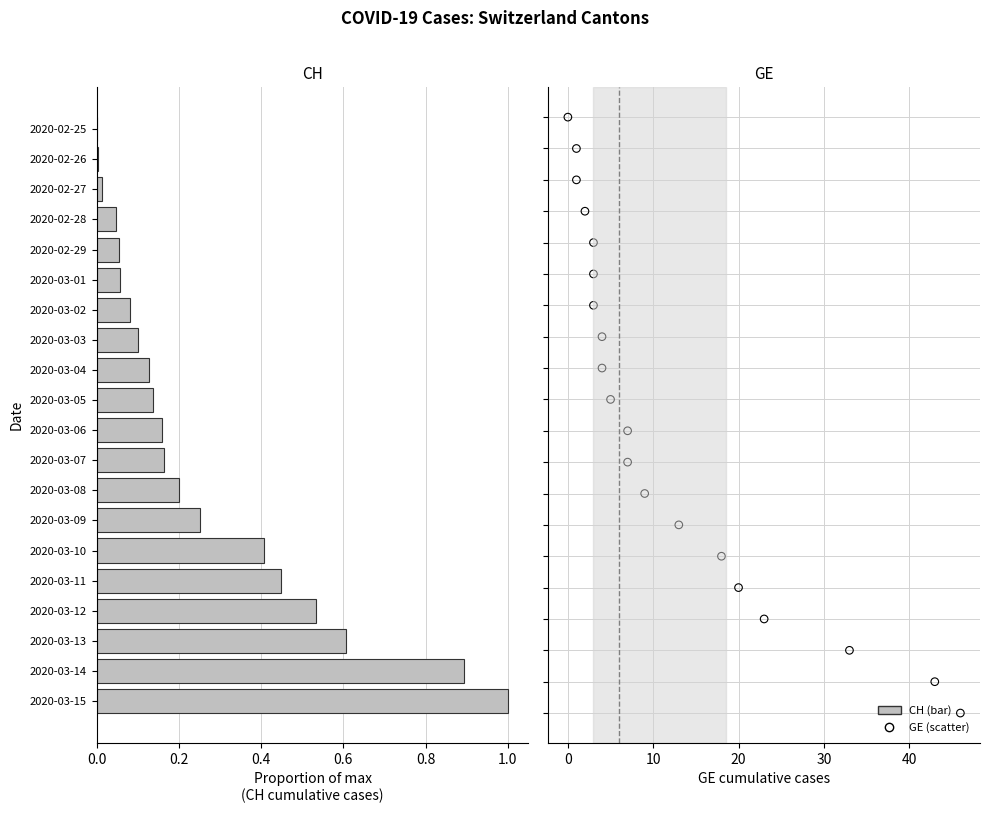

What is the change in value from 2020-03-05 to 2020-03-02?

-0.1